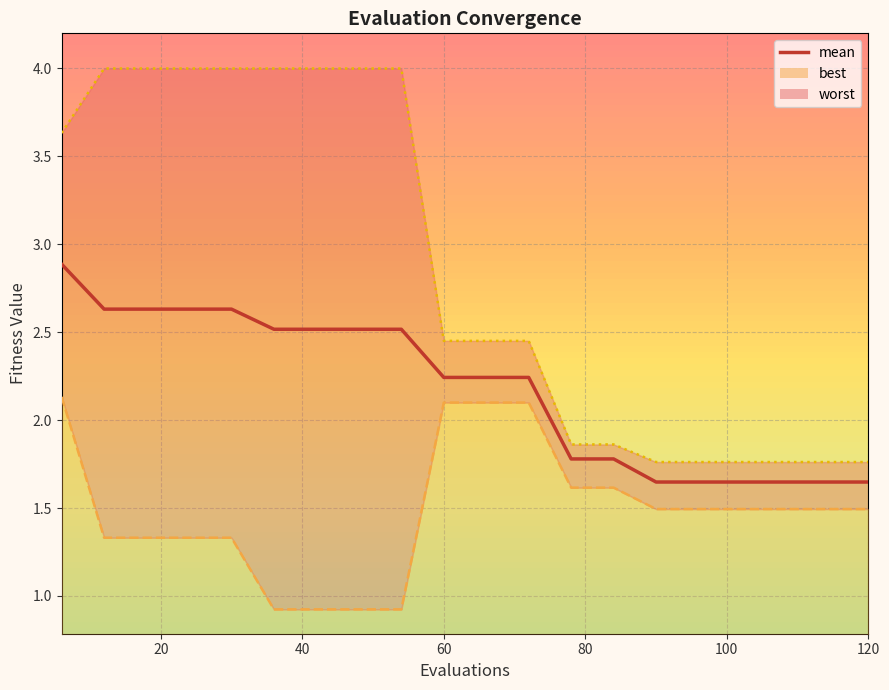

The value of best at 60 is 2.1. True or false?

True